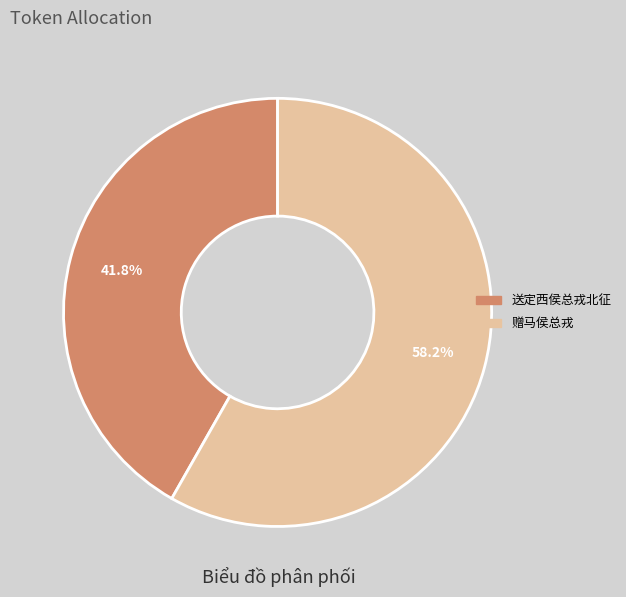

Which category has the smallest portion of the pie?

送定西侯总戎北征